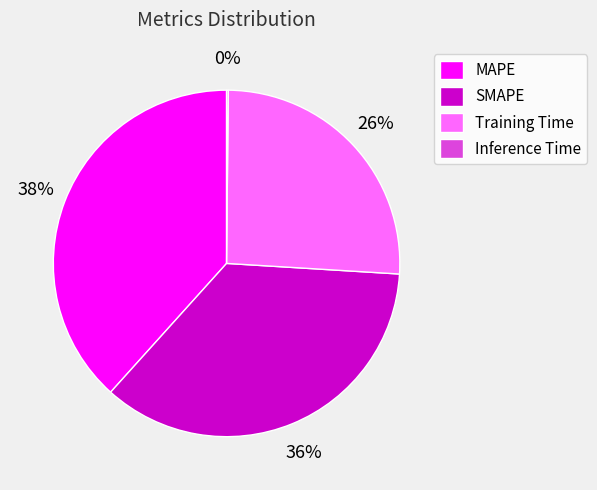

Do SMAPE and Training Time together represent more than half of the pie?

Yes